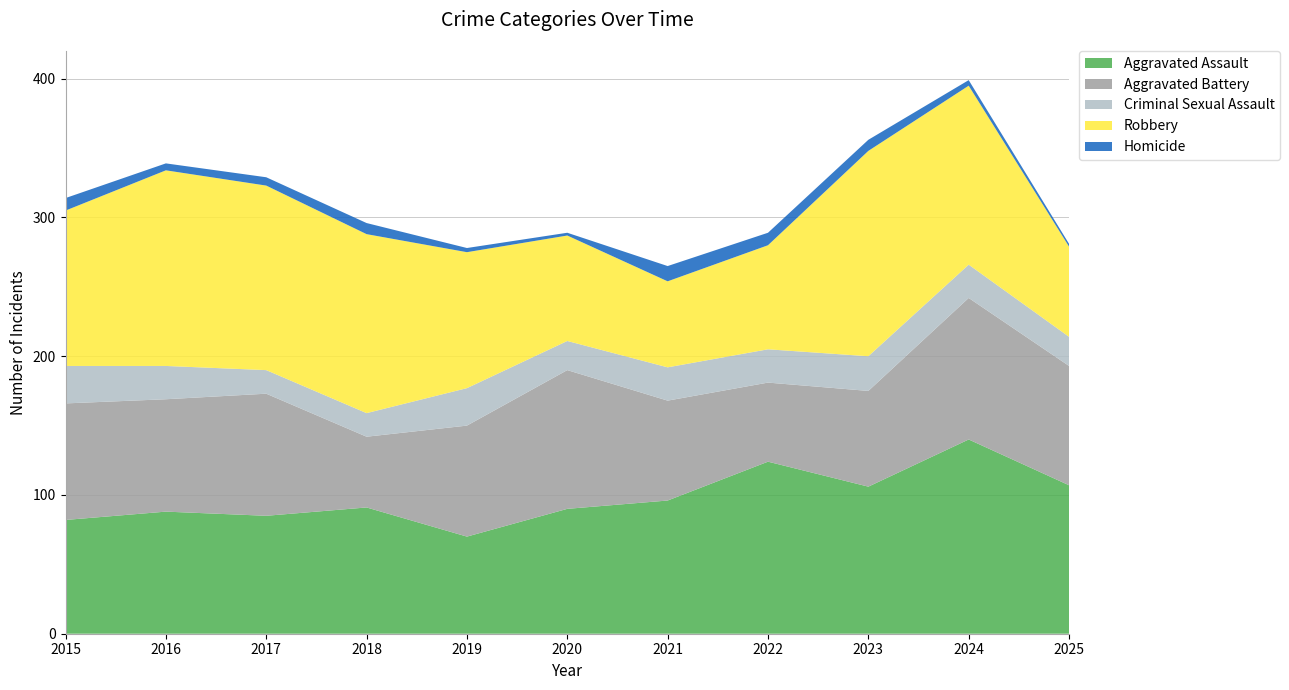

Reading left to right, what are all the values shown in this chart?

Aggravated Assault: 82	88	85	91	70	90	96	124	106	140	107
Aggravated Battery: 84	81	88	51	80	100	72	57	69	102	86
Criminal Sexual Assault: 27	24	17	17	27	21	24	24	25	24	21
Robbery: 112	141	133	129	98	76	62	75	148	129	65
Homicide: 9	5	6	8	3	2	11	9	8	4	2